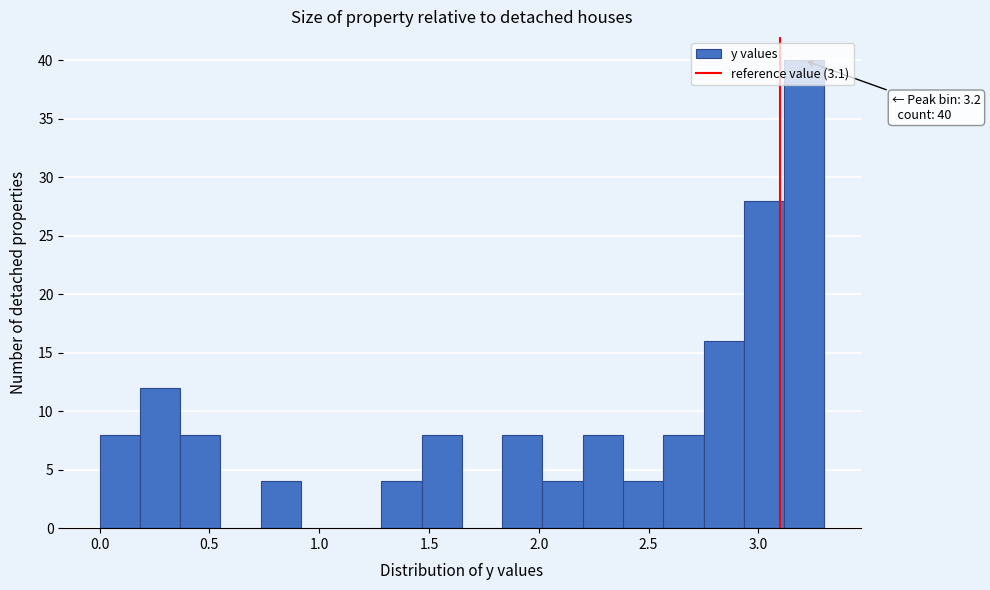

Read against the x-axis, roughly where is the centre of the tallest bar?

3.20